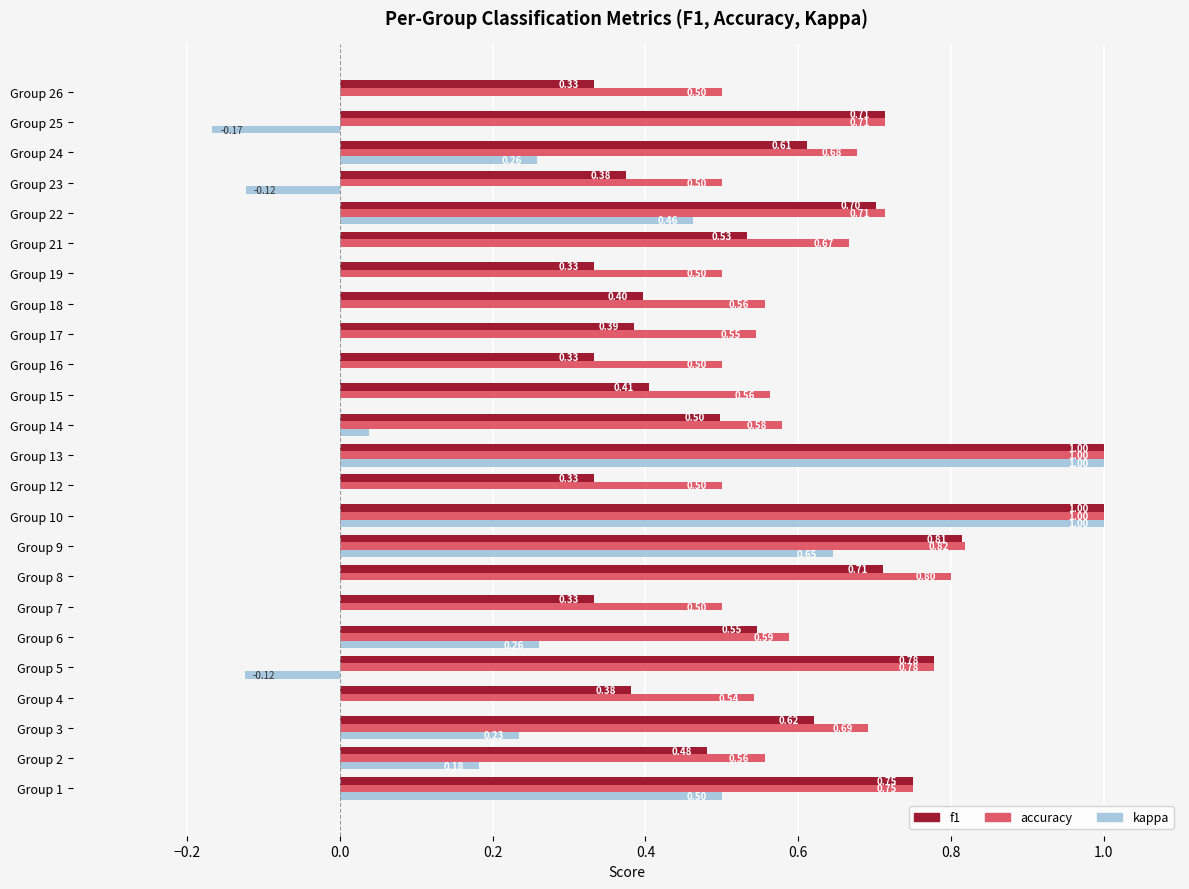

Which series has the largest total across all categories?

accuracy